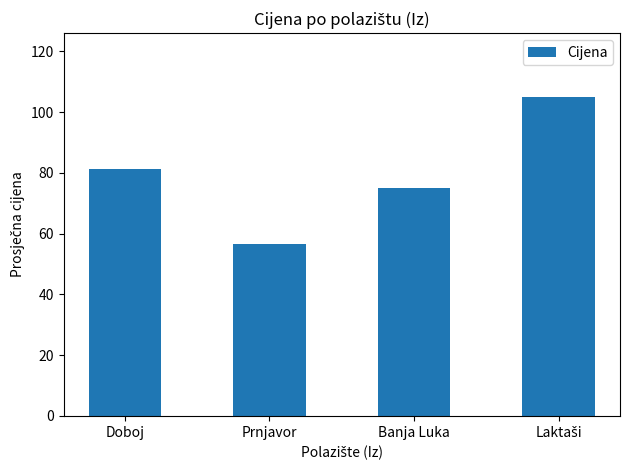

Count the number of categories in the chart.

4